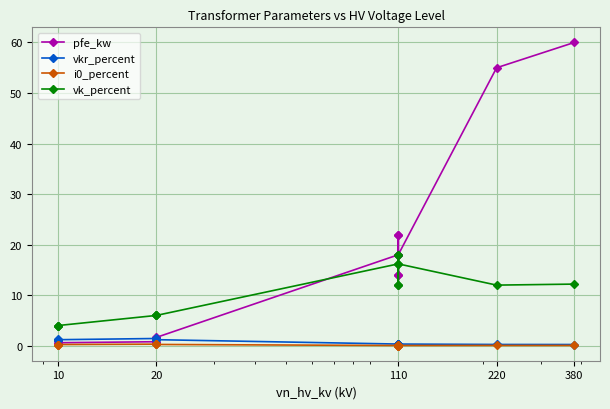

What is the average value of the i0_percent series?

0.1